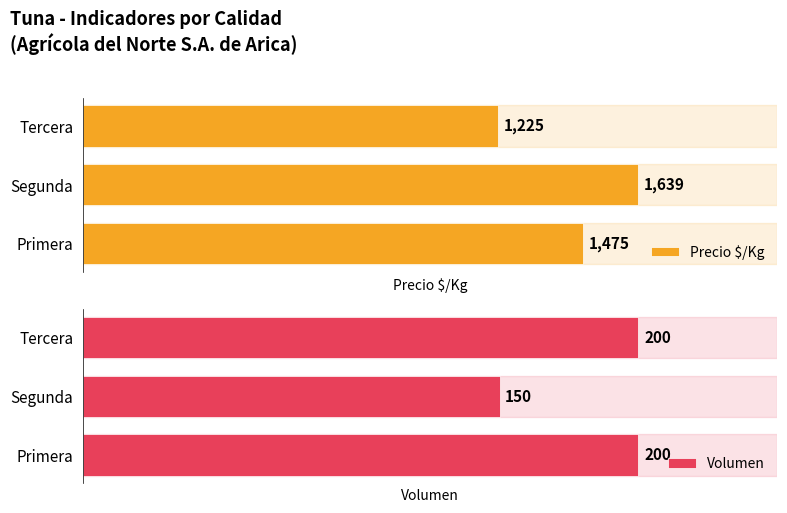

How many series are shown in this chart?

2